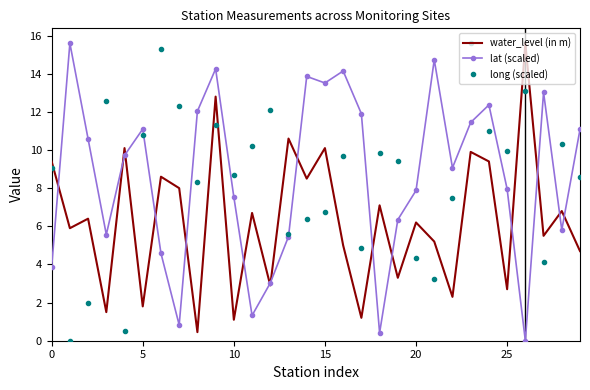

True or false: lat (scaled) has more than 1 points higher than both neighbors.

True